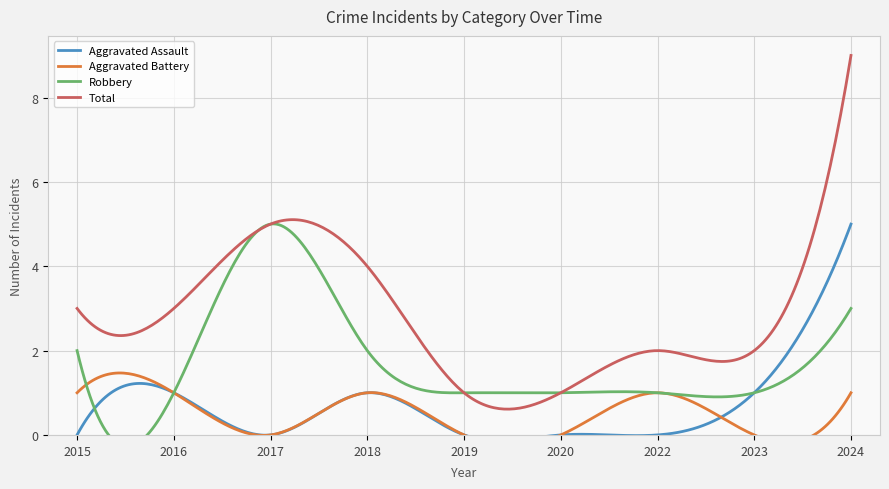

Which label corresponds to the smallest value in the chart?

2015